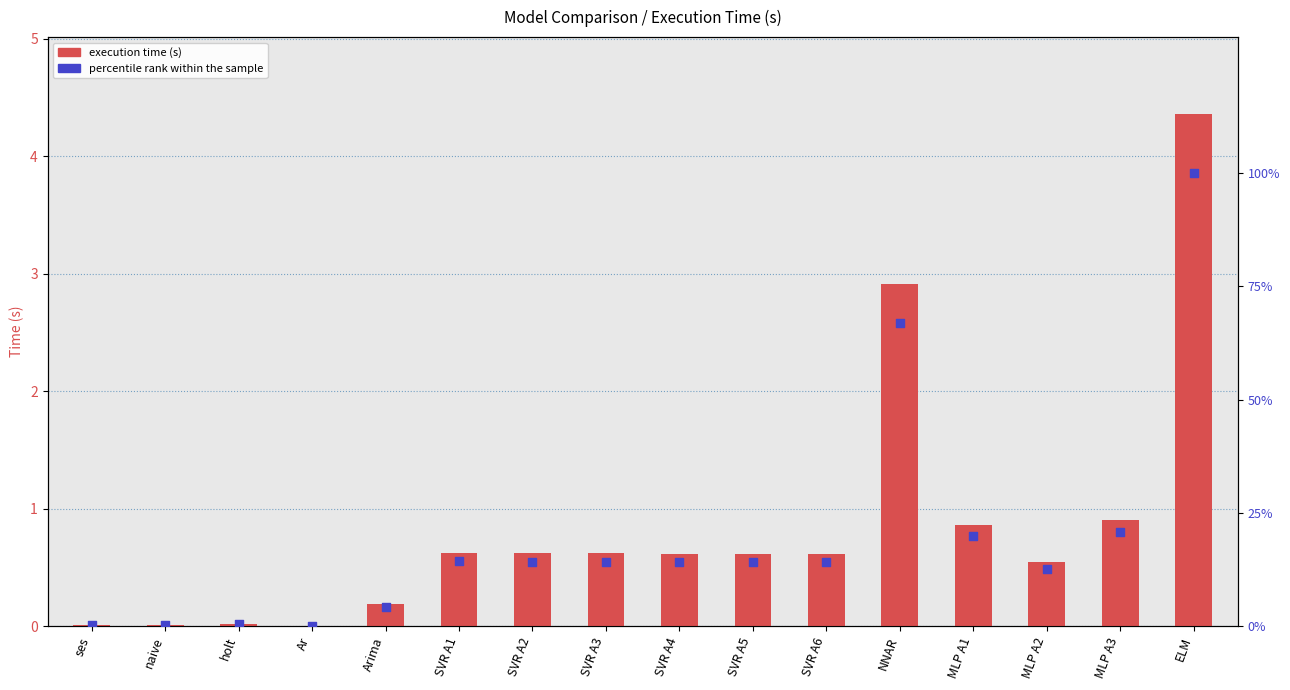

At how many categories does at least one series exceed 27?

2